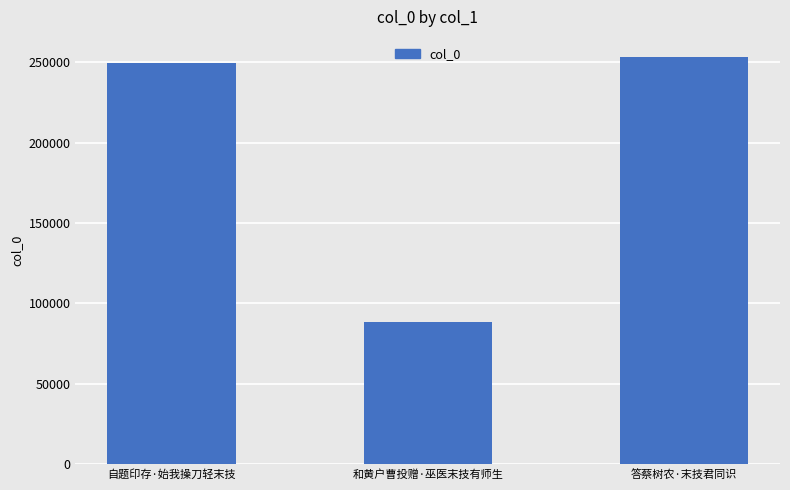

Reading right to left, list all the values displayed in this chart.

答蔡树农·末技君同识=253102	和黄户曹投赠·巫医末技有师生=88286	自题印存·始我操刀轻末技=249537